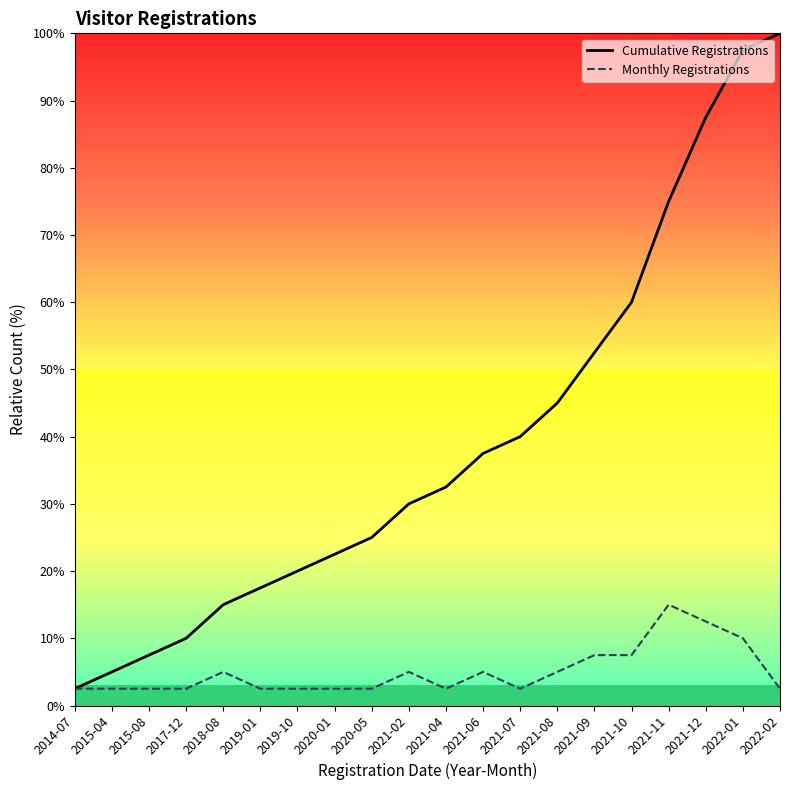

True or false: Cumulative Registrations and Monthly Registrations intersect in this chart.

False